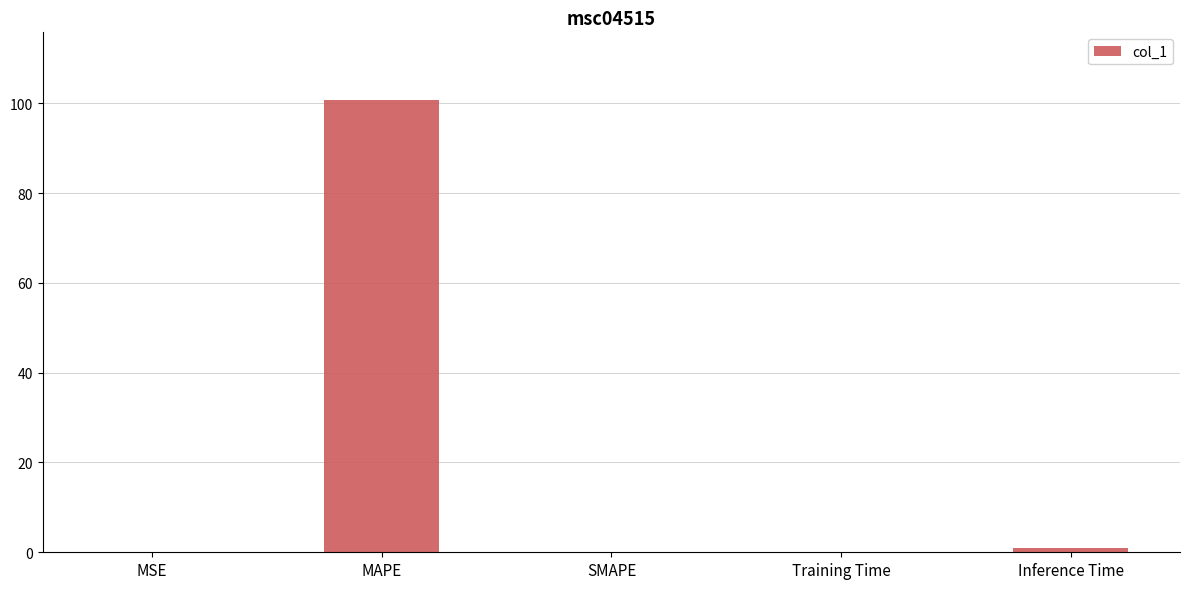

What is the sum of all values?

101.7